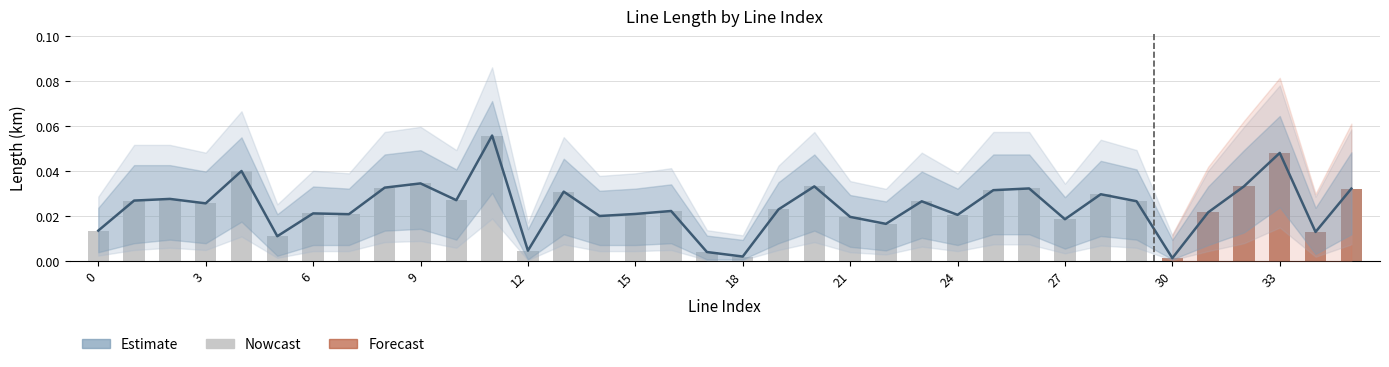

How many groups of bars are there?

36